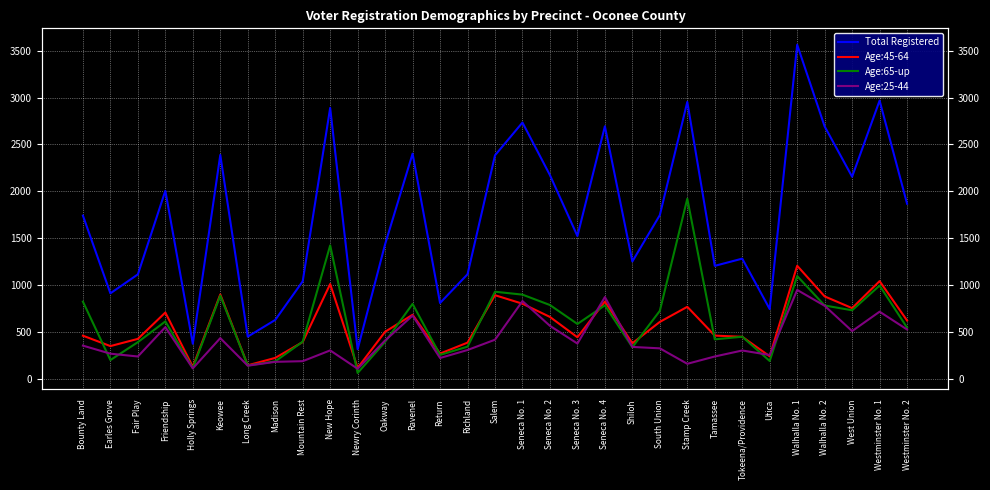

Is the value of Total Registered at Stamp Creek greater than the value of Age:65-up at Westminster No. 1?

Yes